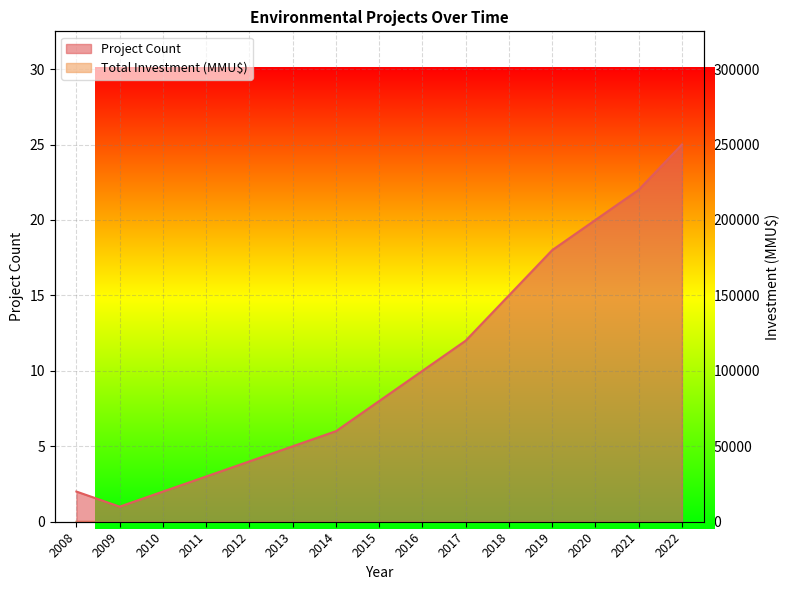

What is the value of the Total Investment (MMU$) point at the 15th from the left?

56146